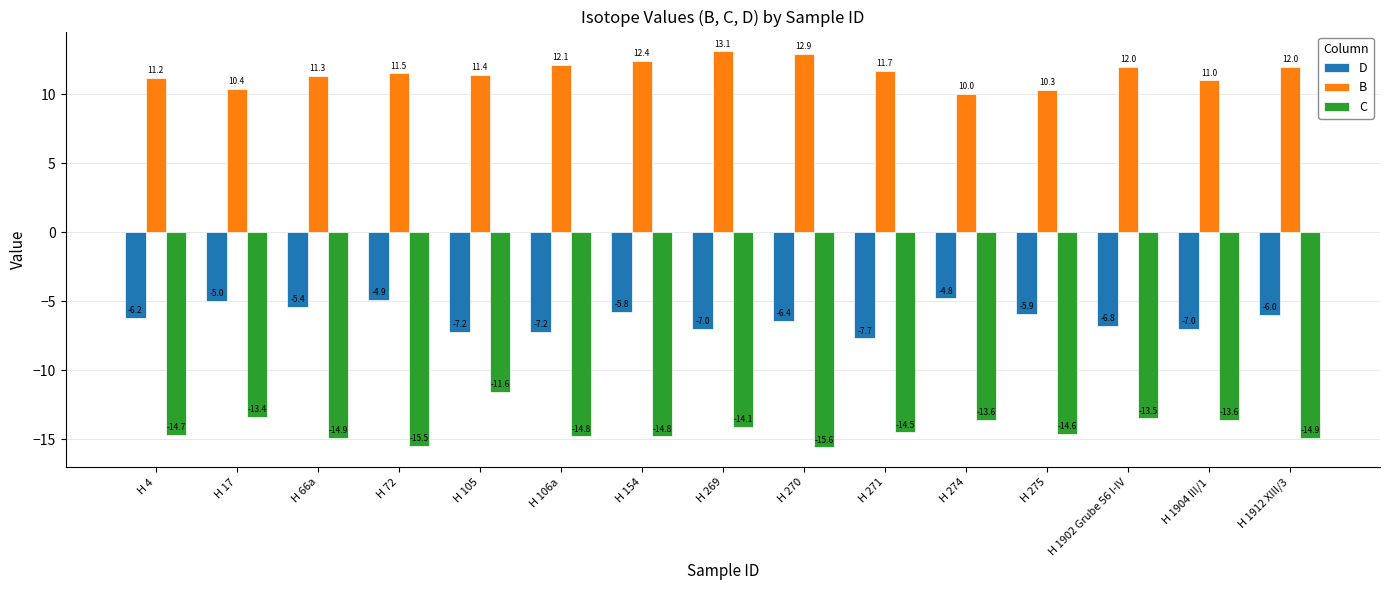

Reading left to right, transcribe all the data shown in this chart.

D: -6.2	-5.0	-5.4	-4.9	-7.2	-7.2	-5.8	-7.0	-6.4	-7.7	-4.8	-5.9	-6.8	-7.0	-6.0
B: 11.2	10.4	11.3	11.5	11.4	12.1	12.4	13.1	12.9	11.7	10.0	10.3	12.0	11.0	12.0
C: -14.7	-13.4	-14.9	-15.5	-11.6	-14.8	-14.8	-14.1	-15.6	-14.5	-13.6	-14.6	-13.5	-13.6	-14.9